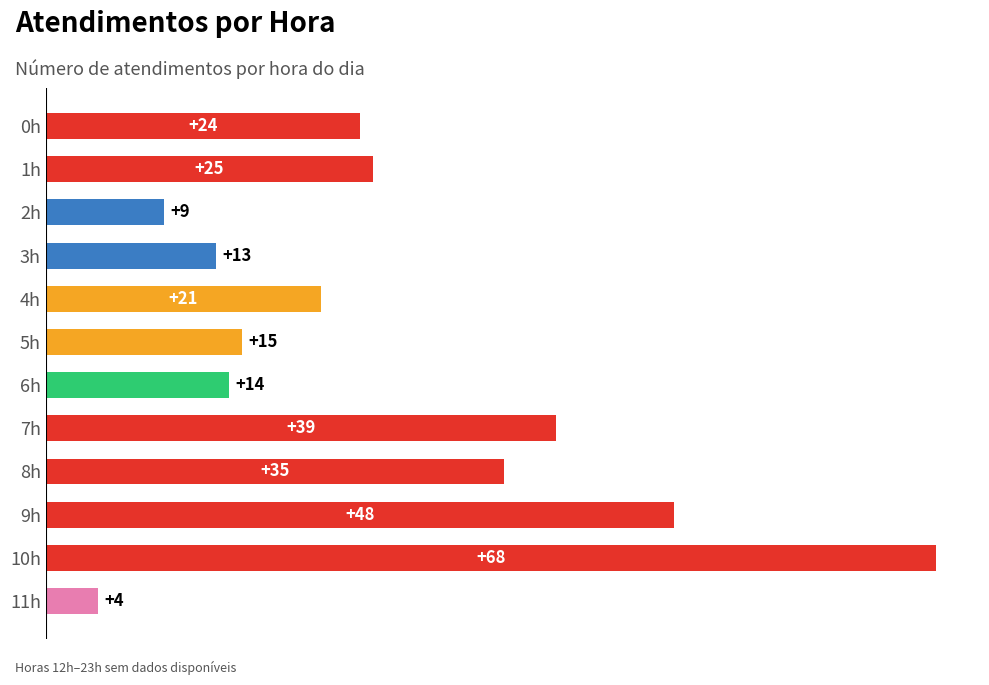

What is the sum of all values?

315